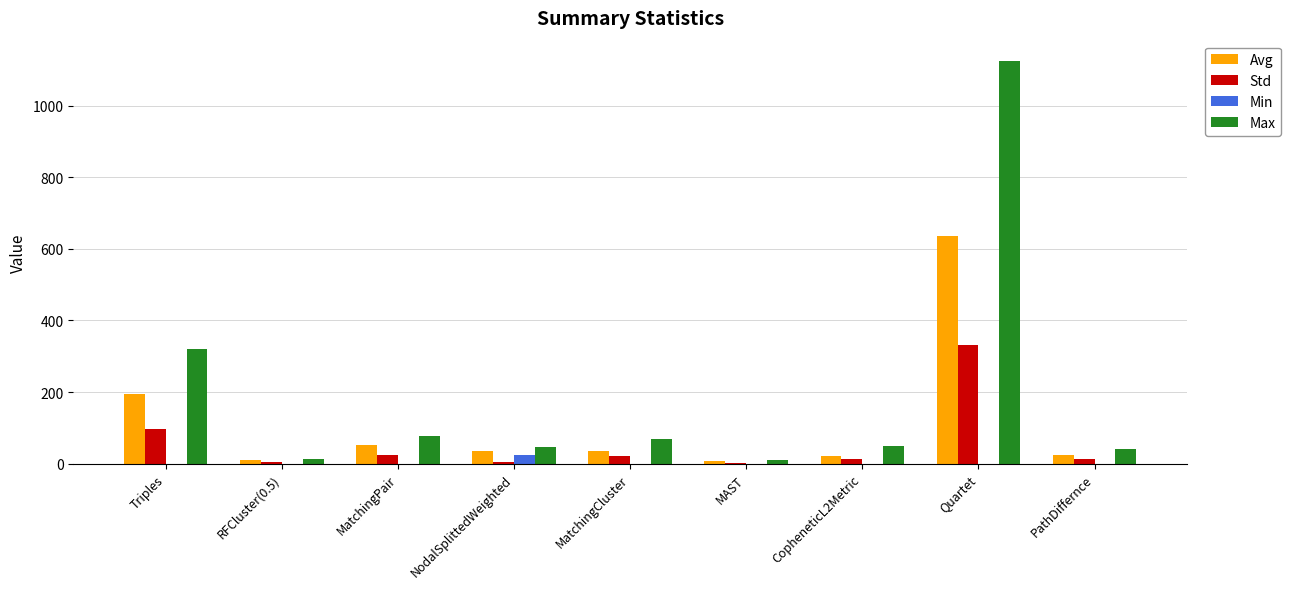

Is the value of Std at MatchingPair greater than the value of Max at MAST?

Yes